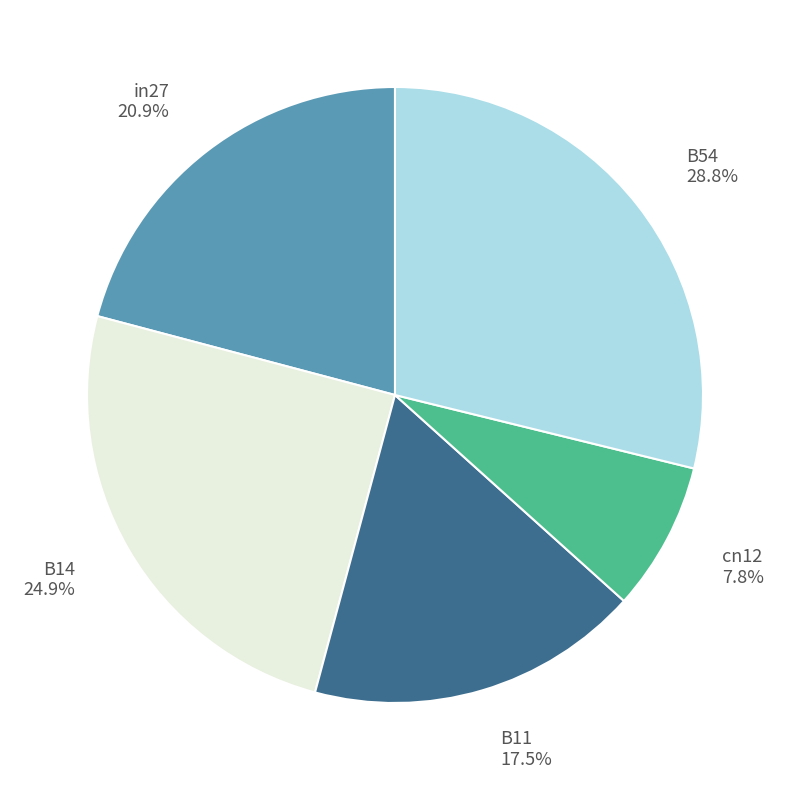

Which category has the smallest portion of the pie?

cn12